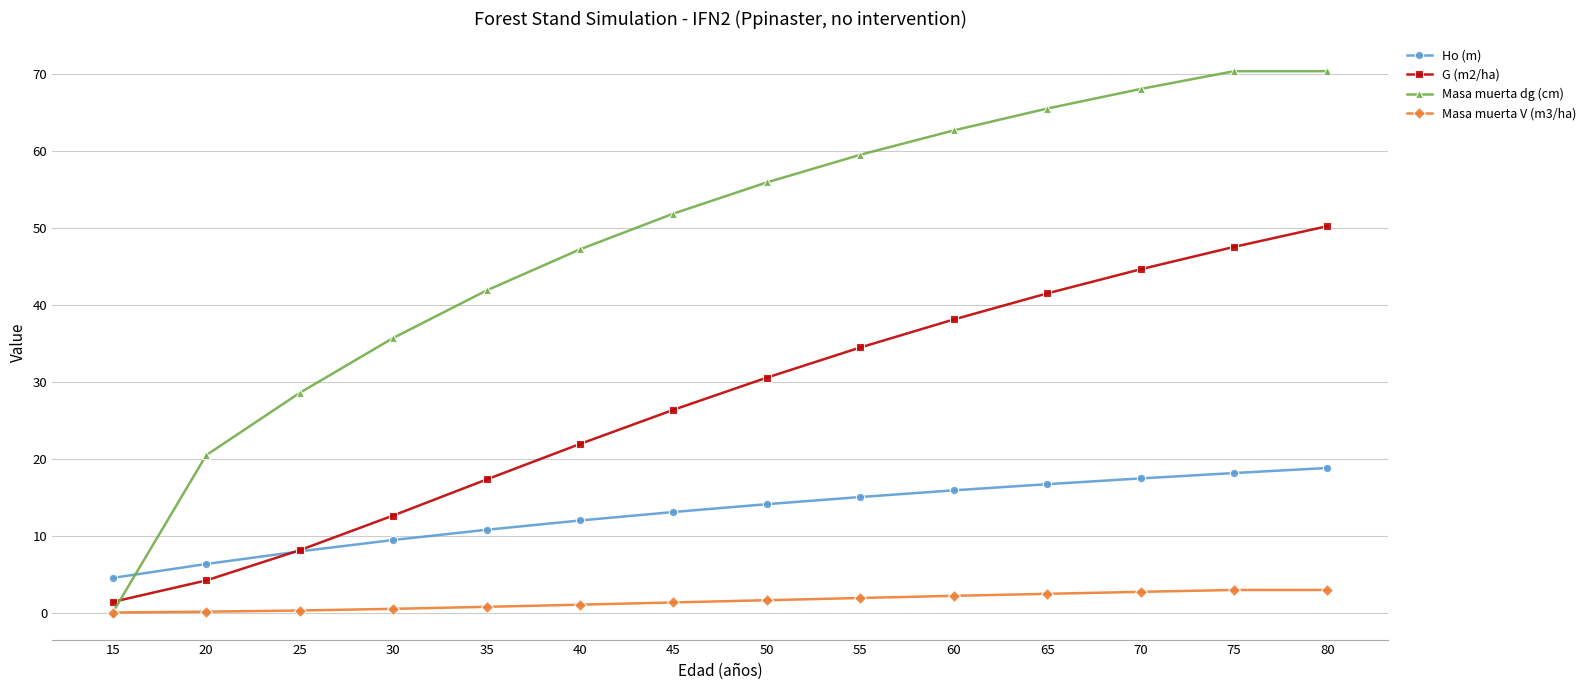

What is the highest value of the Ho (m) series?

18.8